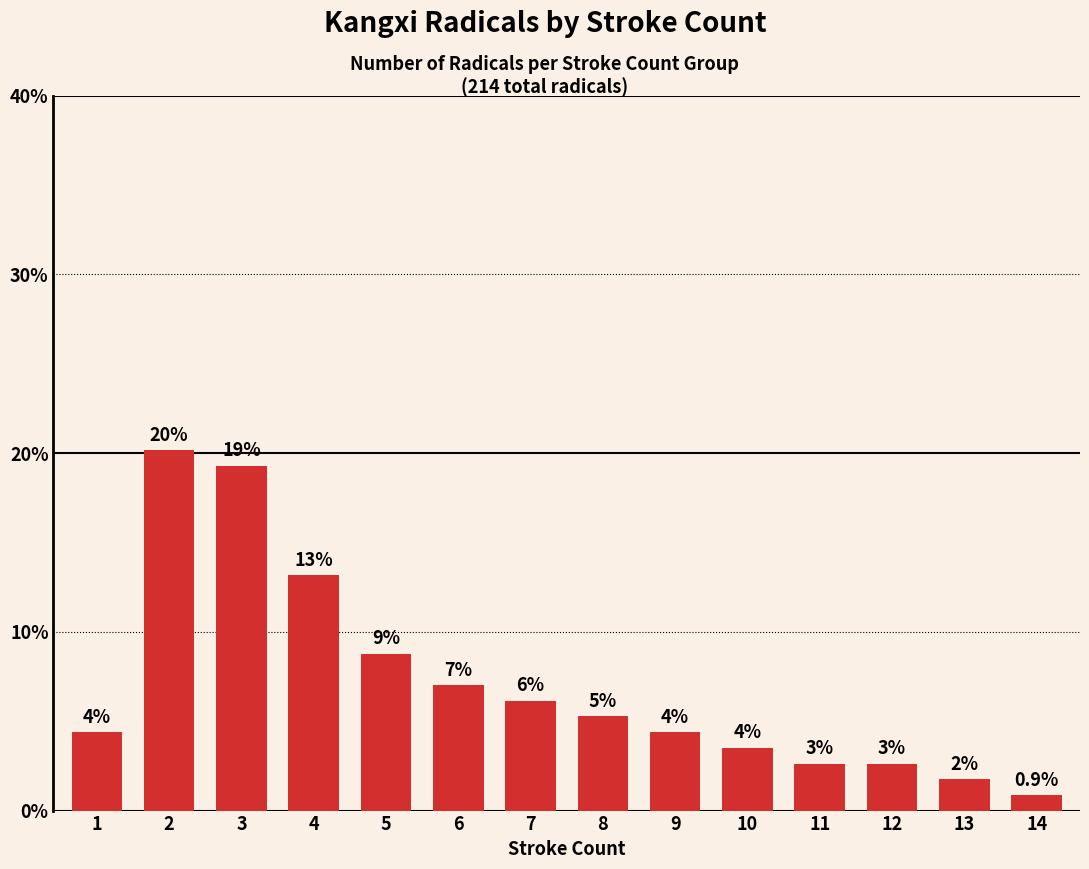

Reading left to right, list all the values displayed in this chart.

4.4	20.2	19.3	13.2	8.8	7.0	6.1	5.3	4.4	3.5	2.6	2.6	1.8	0.9